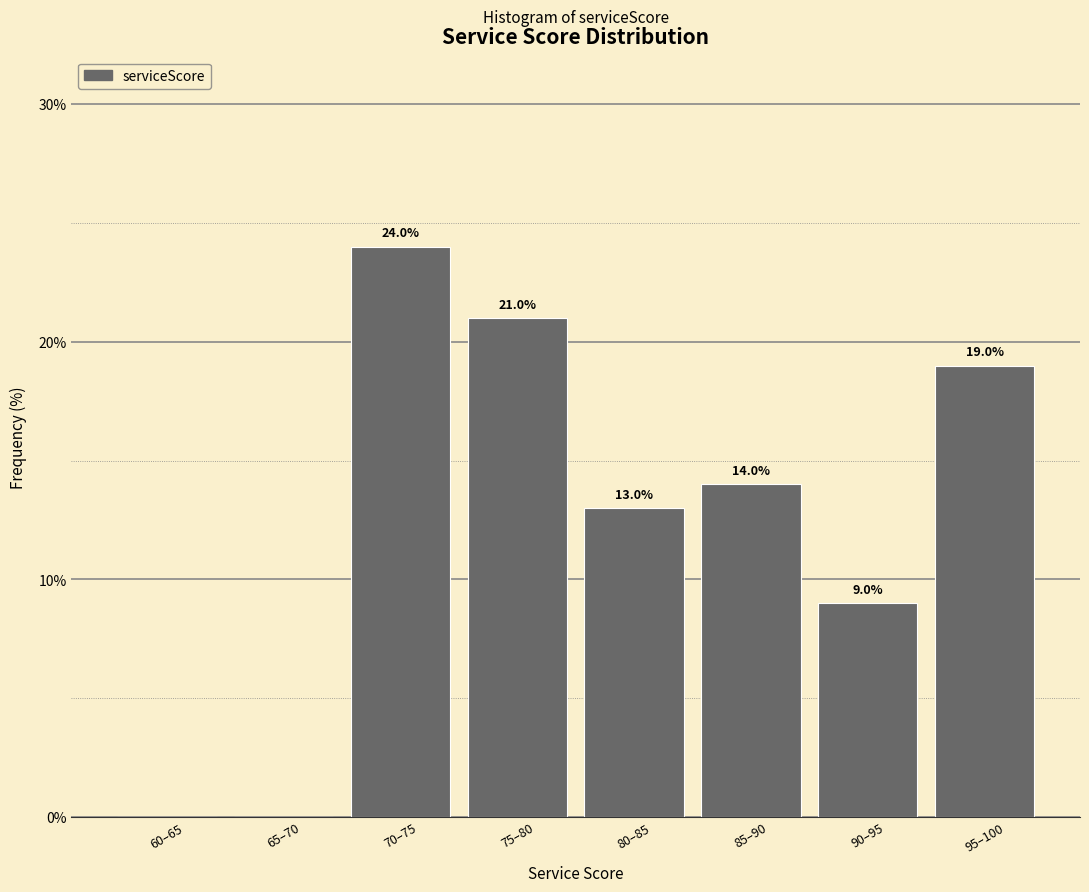

Reading left to right, transcribe all the data shown in this chart.

60–65=0.0	65–70=0.0	70–75=24.0	75–80=21.0	80–85=13.0	85–90=14.0	90–95=9.0	95–100=19.0